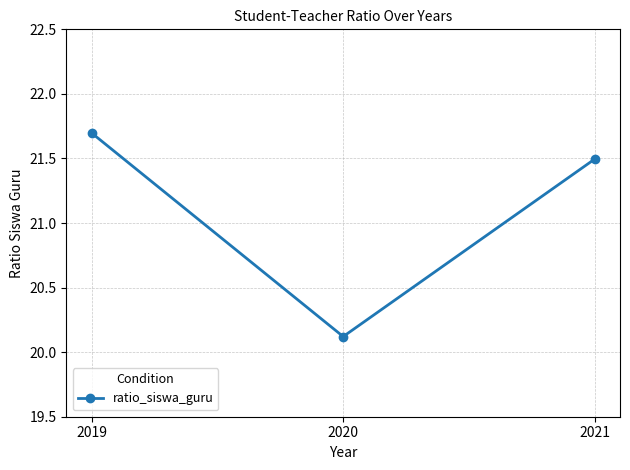

What is the minimum value shown in the chart?

20.1